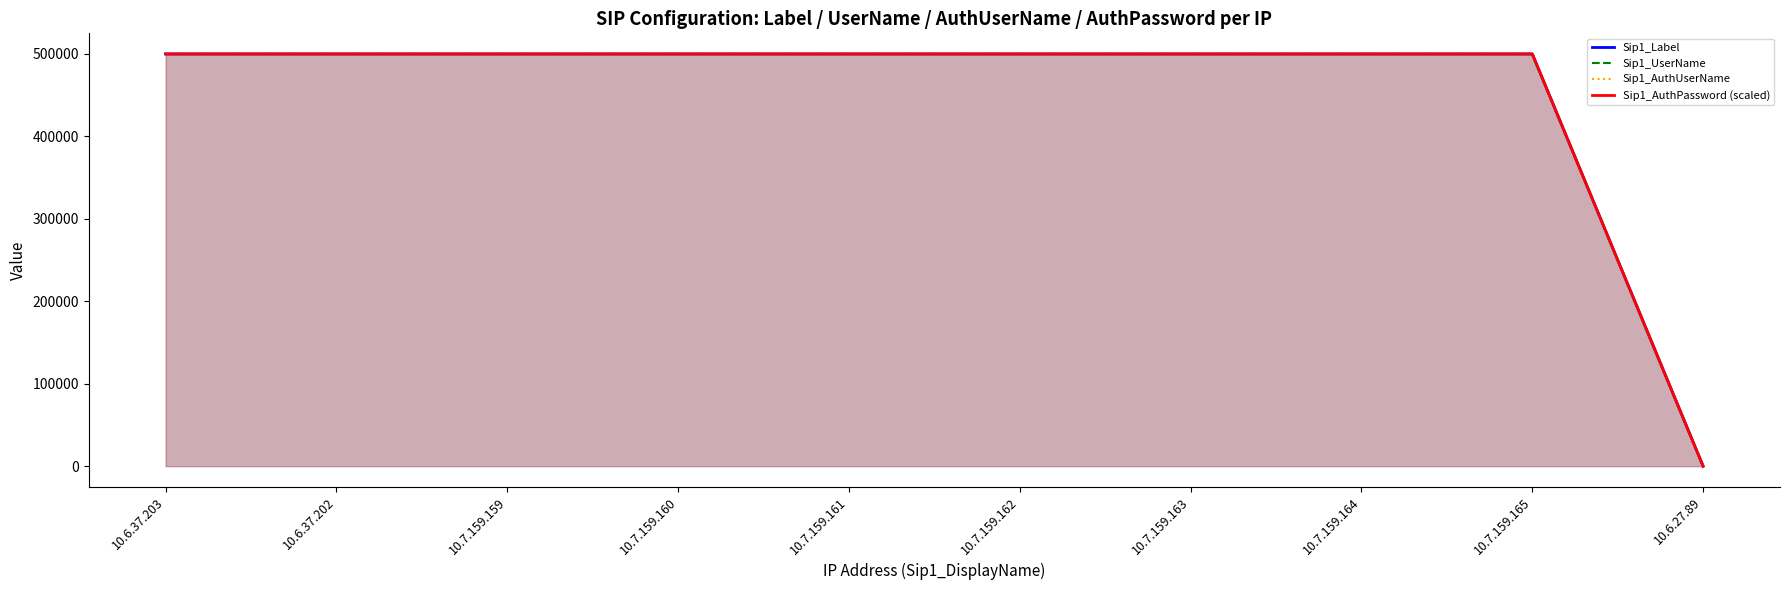

The Sip1_AuthPassword (scaled) series shows 741125 at 10.7.159.165. True or false?

False